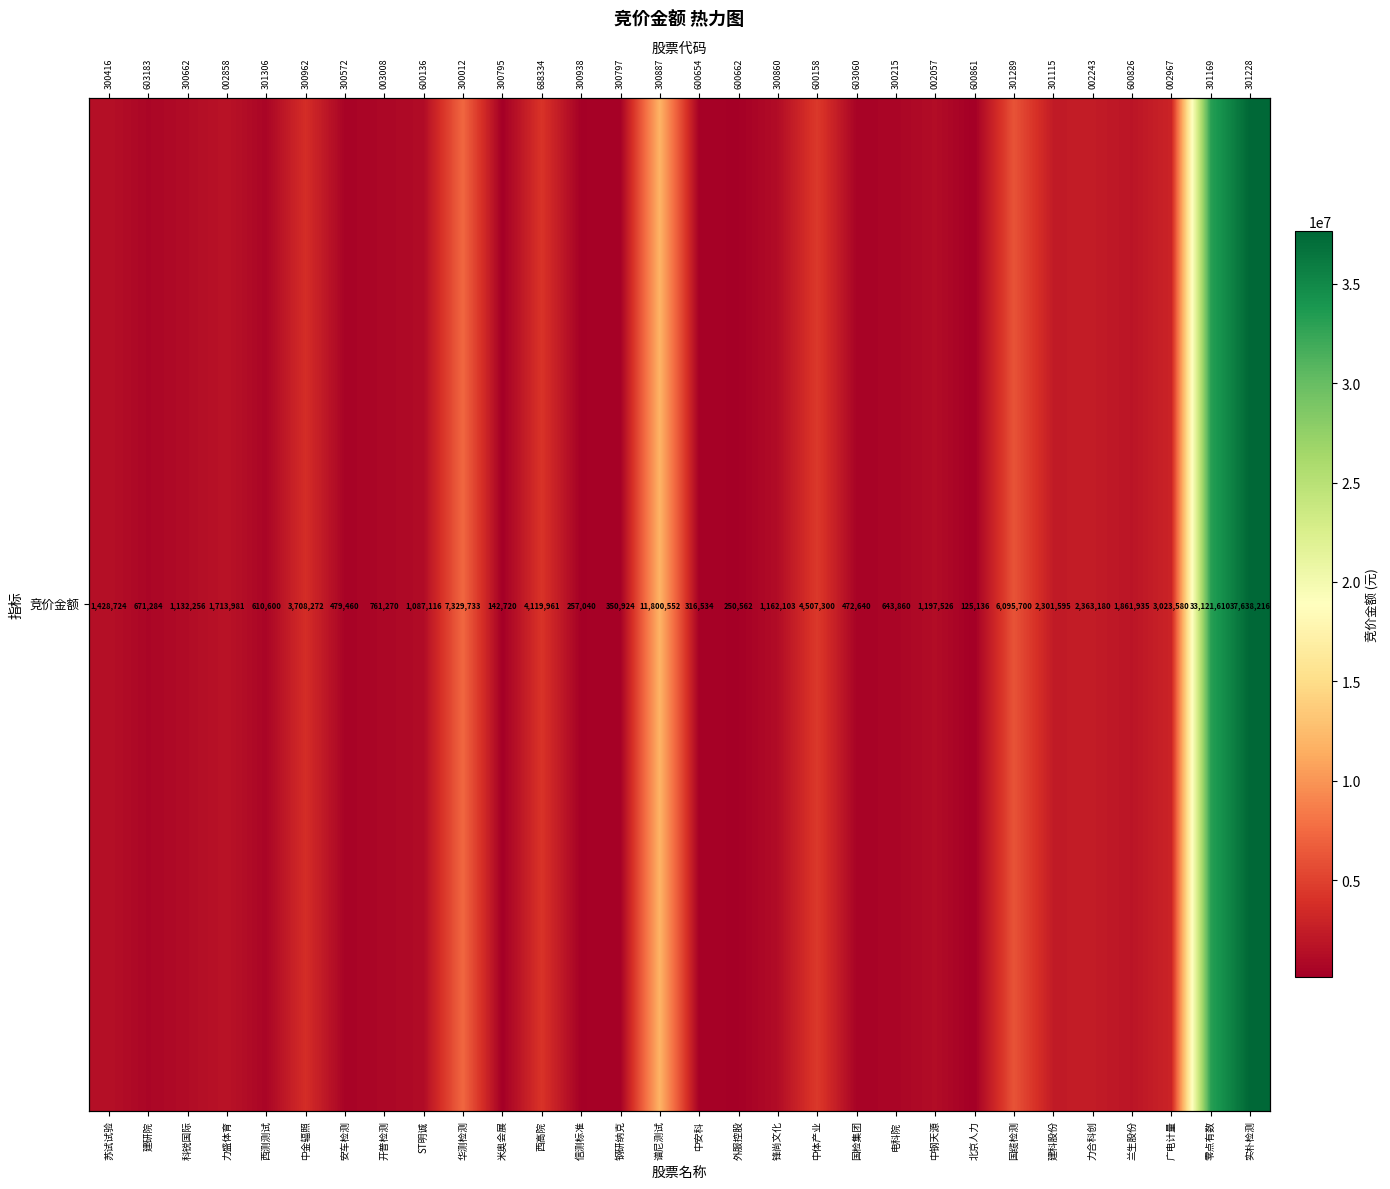

Reading left to right, what are all the values shown in this chart?

1428724	671284	1132256	1713981	610600	3708272	479460	761270	1087116	7329733	142720	4119961	257040	350924	11800552	316534	250562	1162103	4507300	472640	643860	1197526	125136	6095700	2301595	2363180	1861935	3023580	33121610	37638216